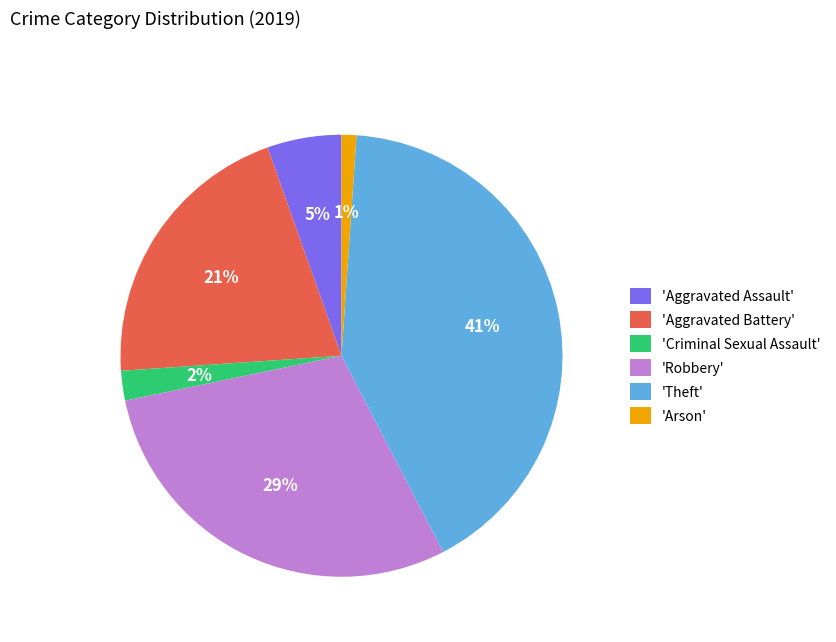

Which slice is the smallest?

'Arson'